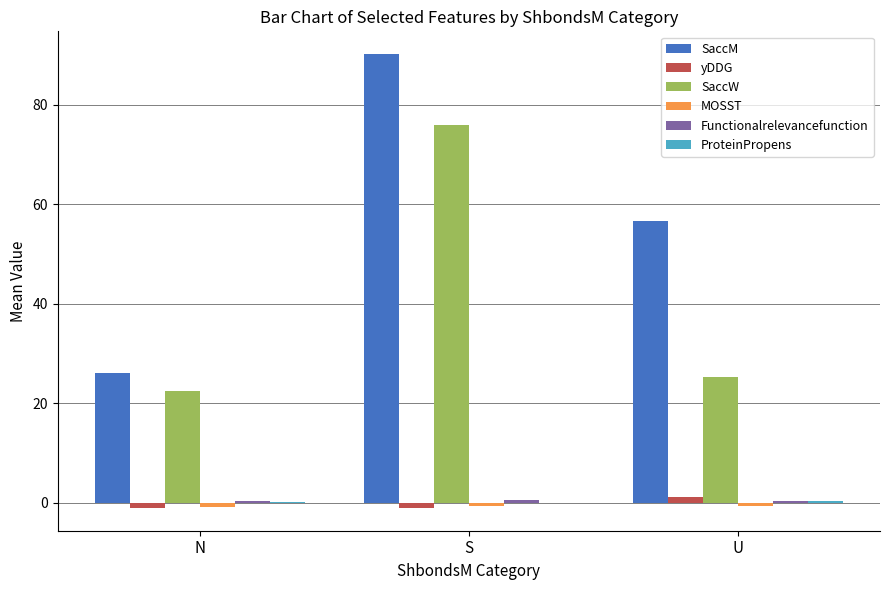

Which series changed the most between S and U?

SaccW